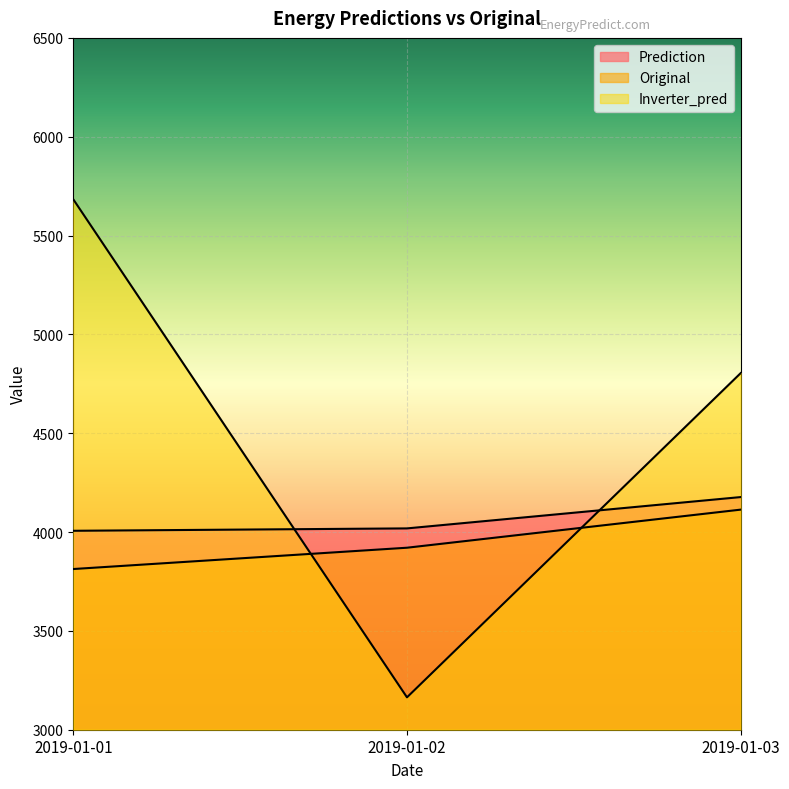

What is the sum of the Inverter_pred values at 2019-01-03 and 2019-01-02?

7967.9